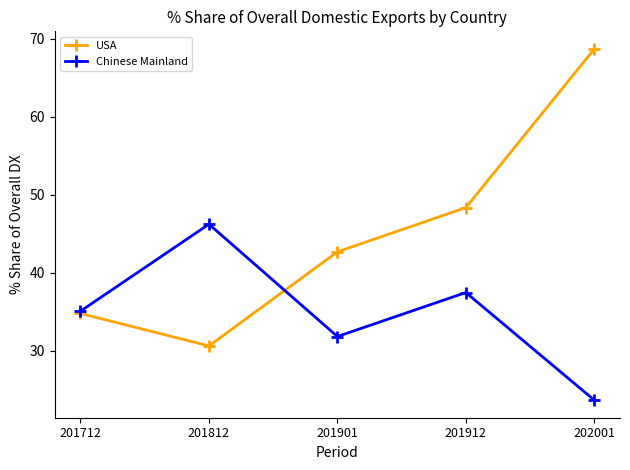

What is the spread (max minus min) of values at 201912?

10.9